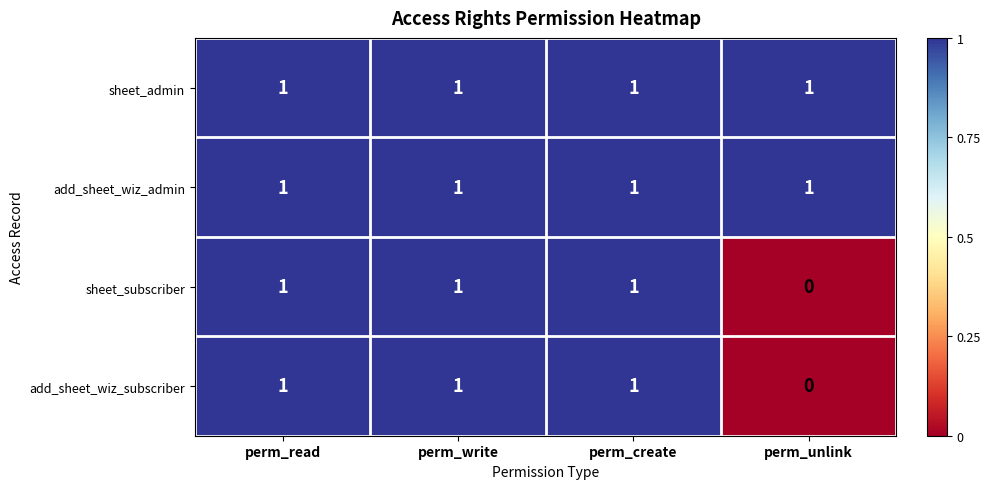

At which label is add_sheet_wiz_subscriber closest to 0?

perm_unlink